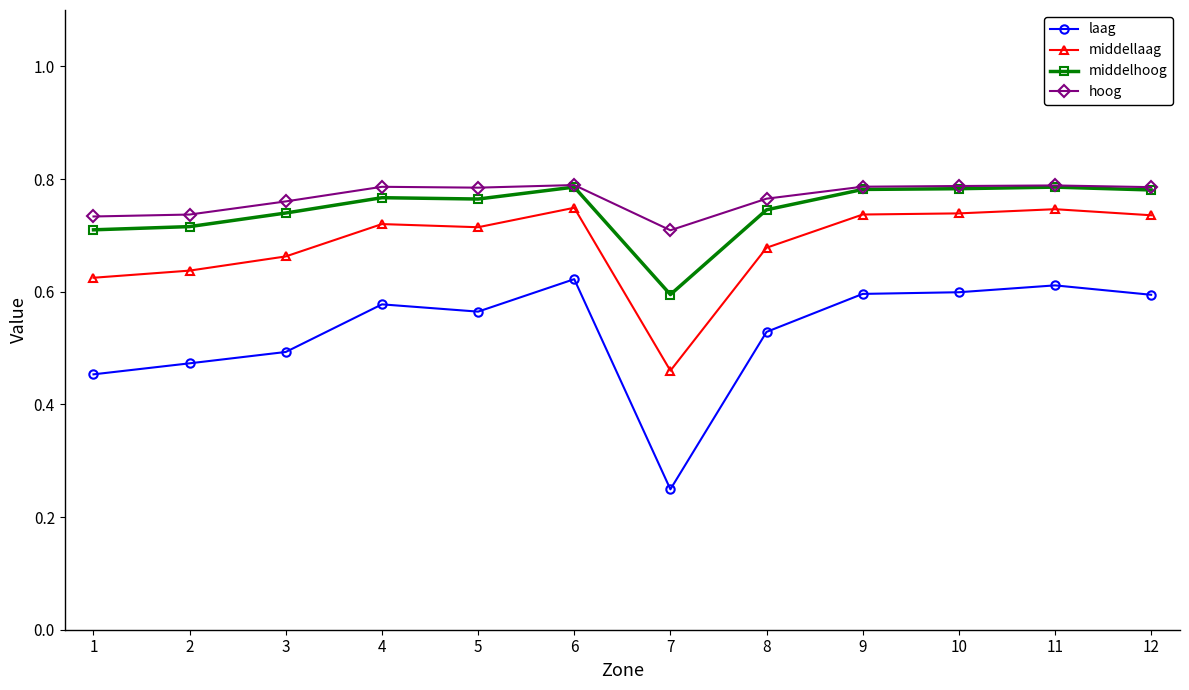

Which series changed the most between 3 and 4?

laag